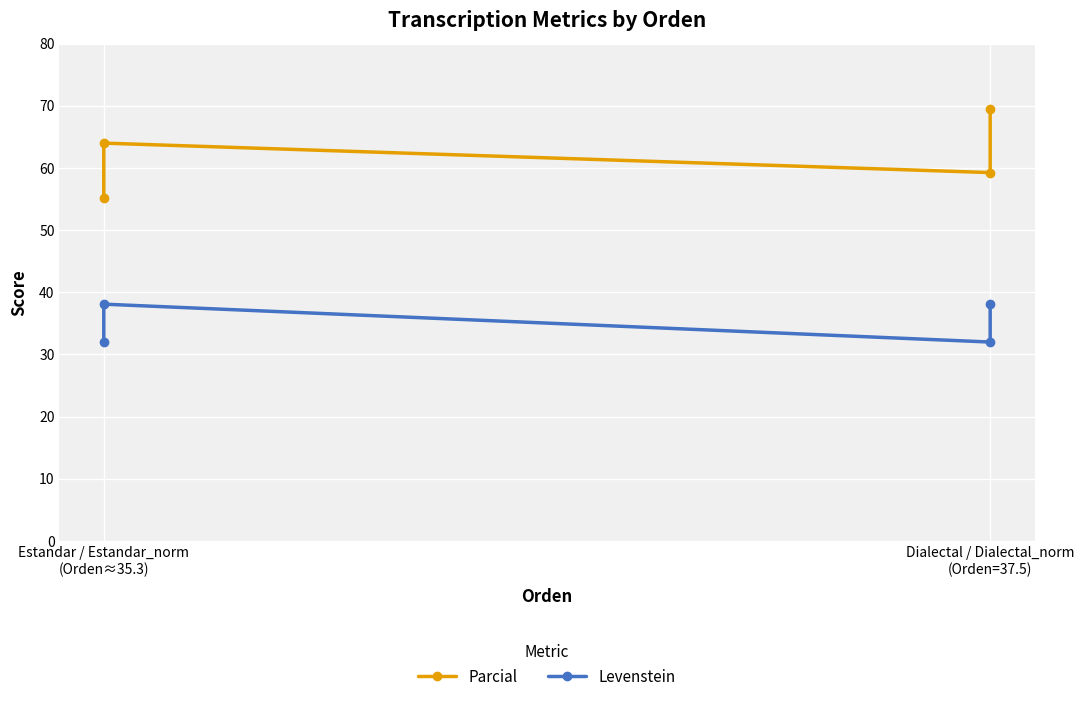

True or false: Levenstein has more than 0 points higher than both neighbors.

True